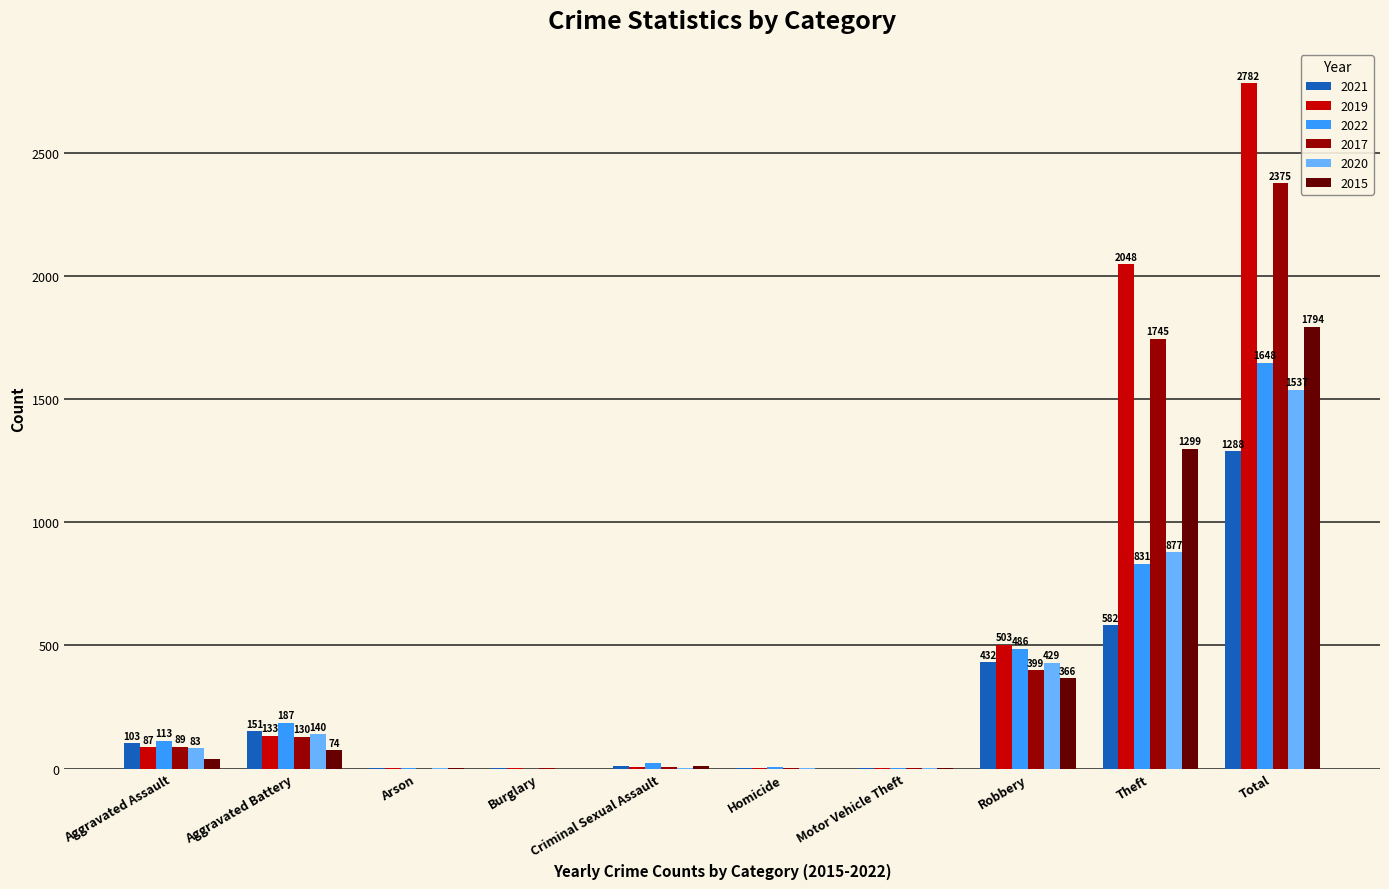

Is it true that 2020 equals 83 at Aggravated Assault?

True